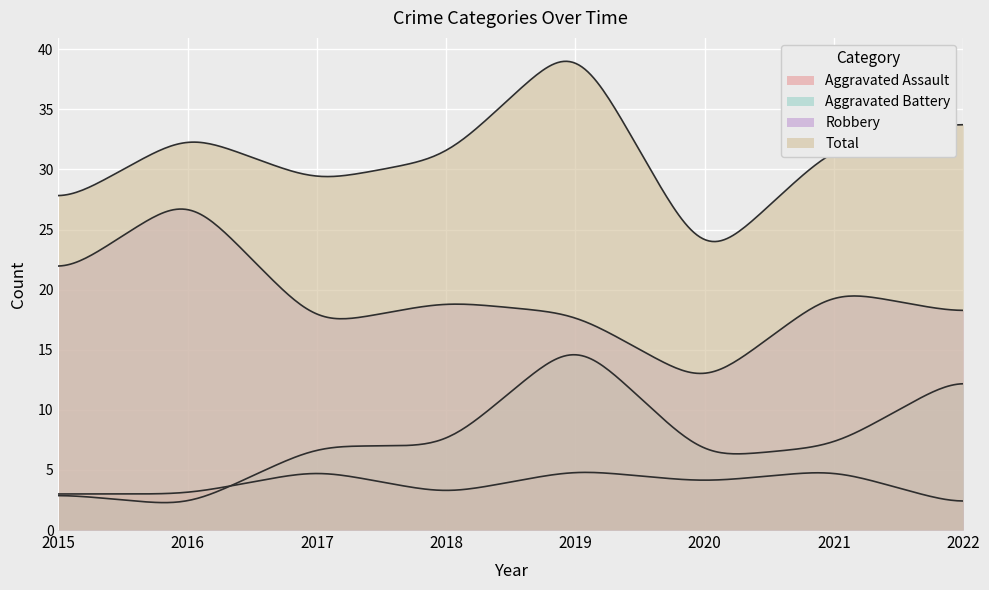

At how many categories does at least one series exceed 30?

5